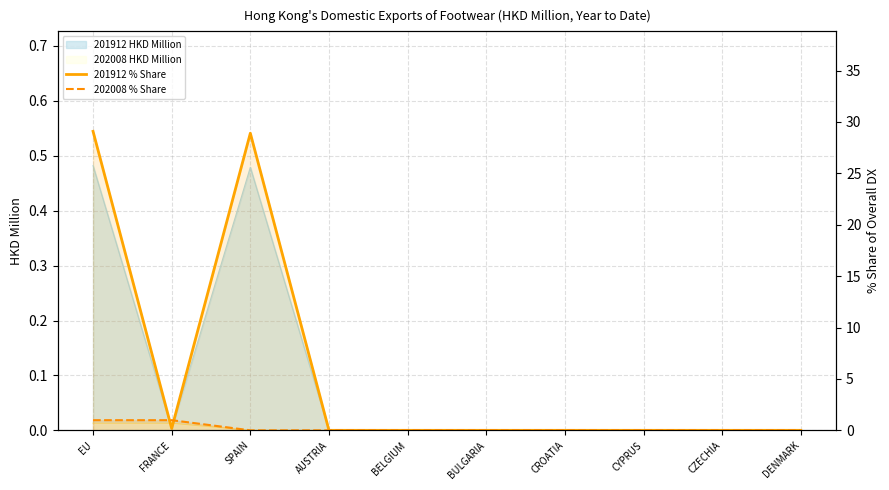

What is the label of the 4th point from the right?

CROATIA